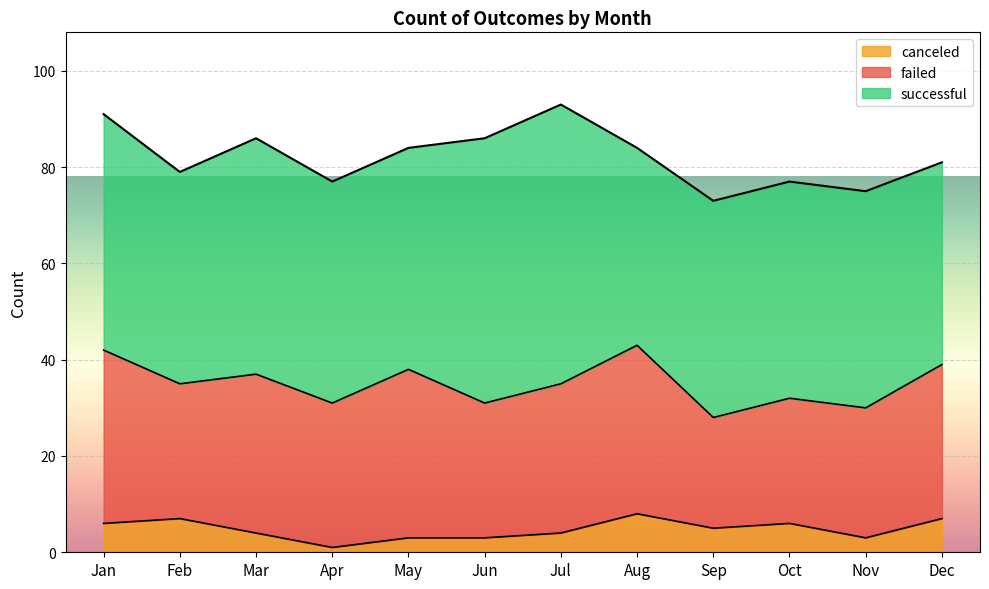

List the series in order of their peak value, highest first.

successful, failed, canceled